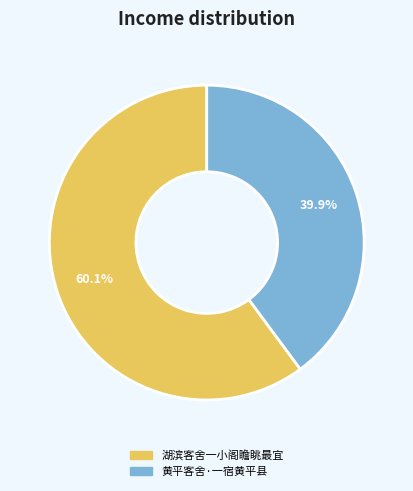

Is it true that 黄平客舍·一宿黄平县 is 40% of the pie?

True